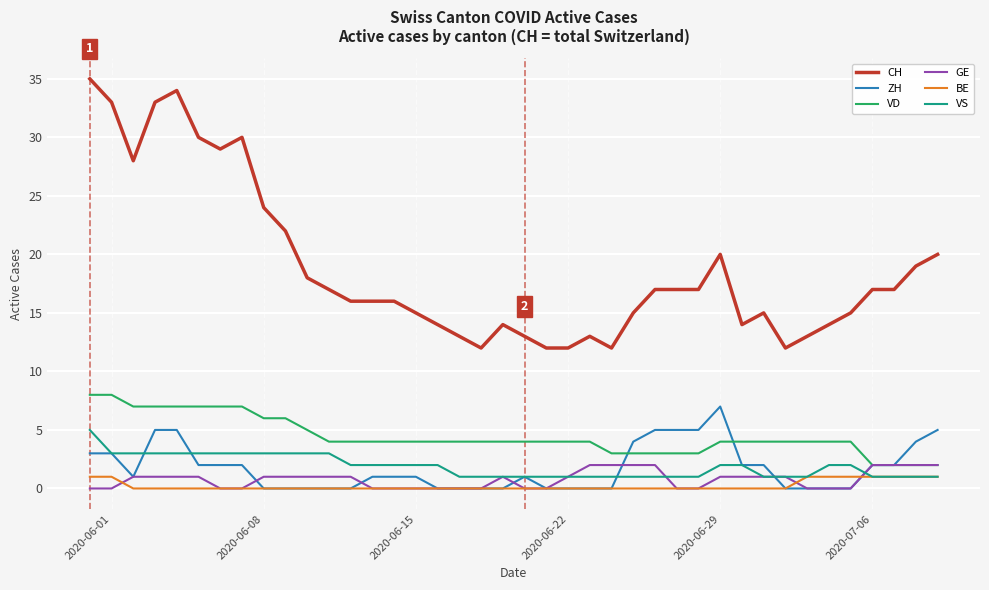

Which series has the largest total across all categories?

CH